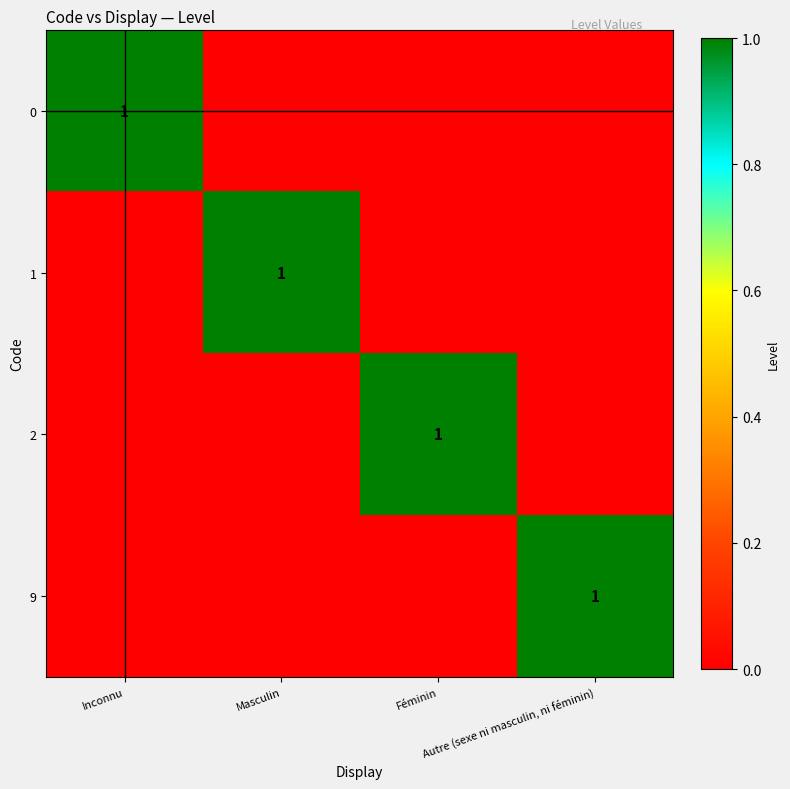

List the labels in order of 1 value, smallest first.

Inconnu, Féminin, Autre (sexe ni masculin, ni féminin), Masculin